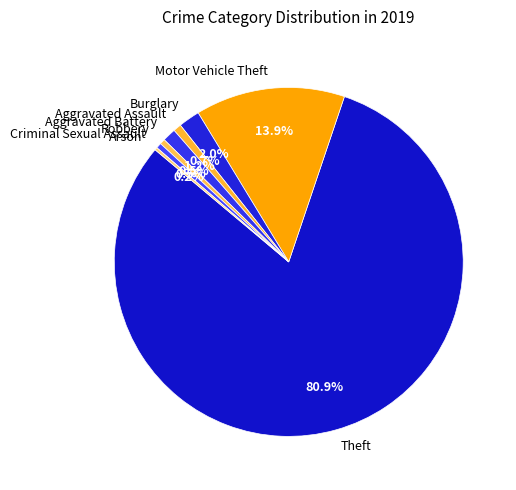

Which category accounts for the majority?

Theft